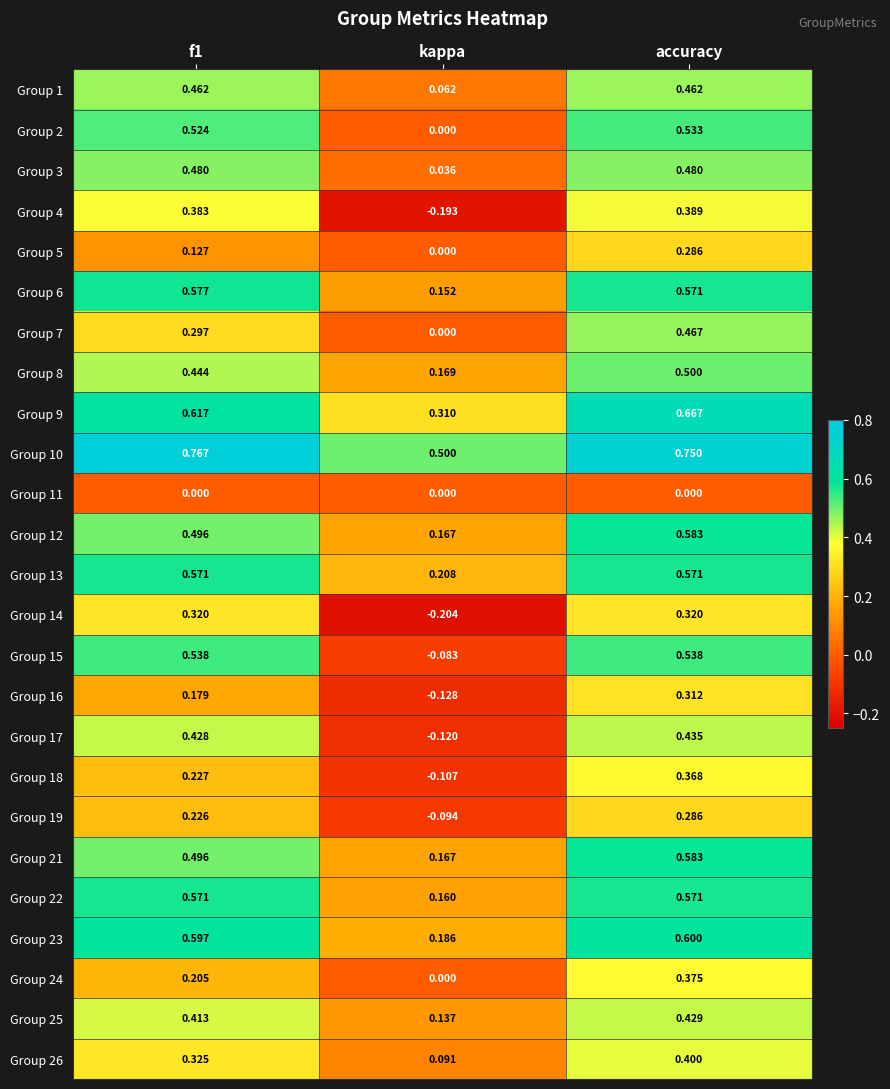

What is the total value across all series at f1?

10.3